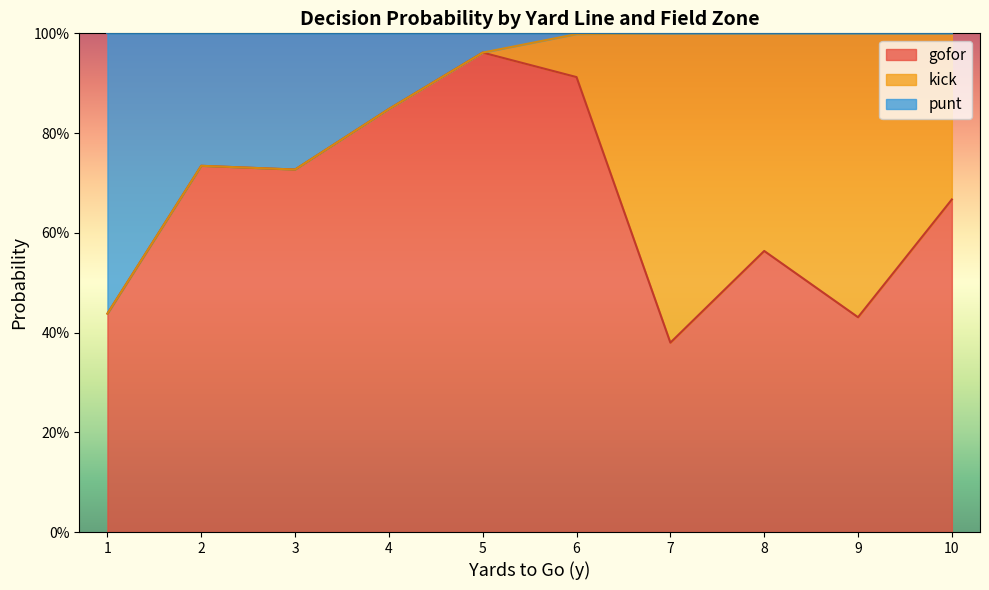

Between 13 and 32, which series saw the biggest shift?

kick